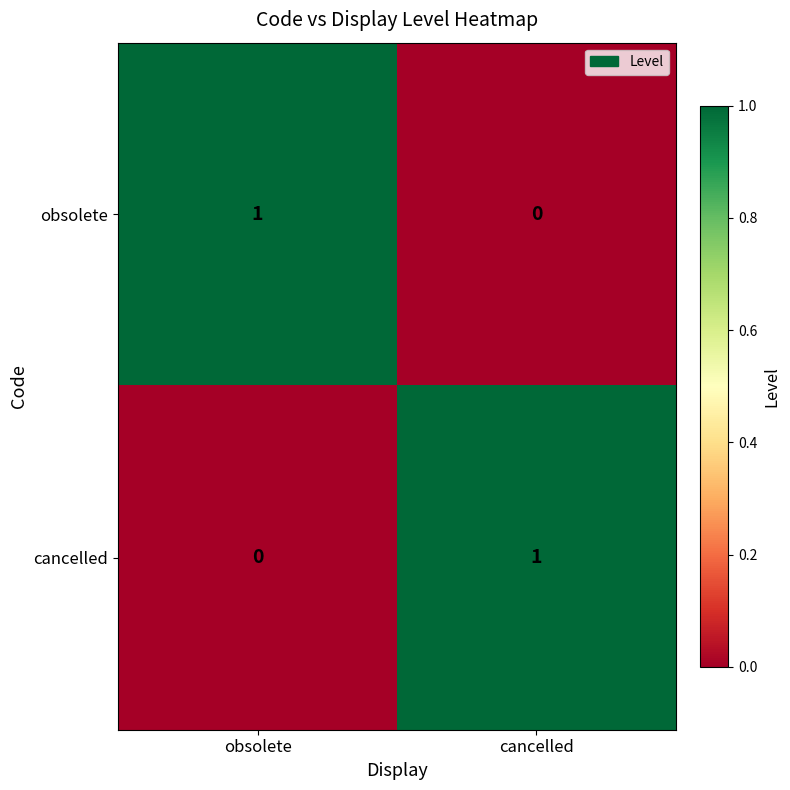

What is the total value across all series at obsolete?

1